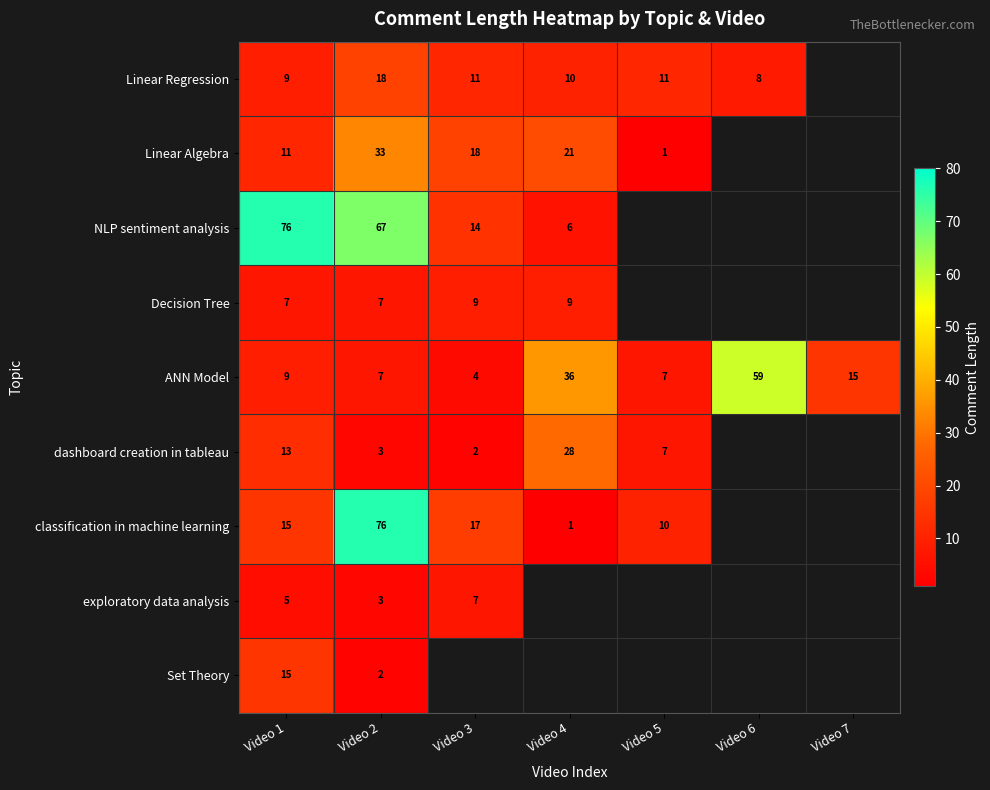

What is the difference between the ANN Model values at Video 3 and Video 6?

55